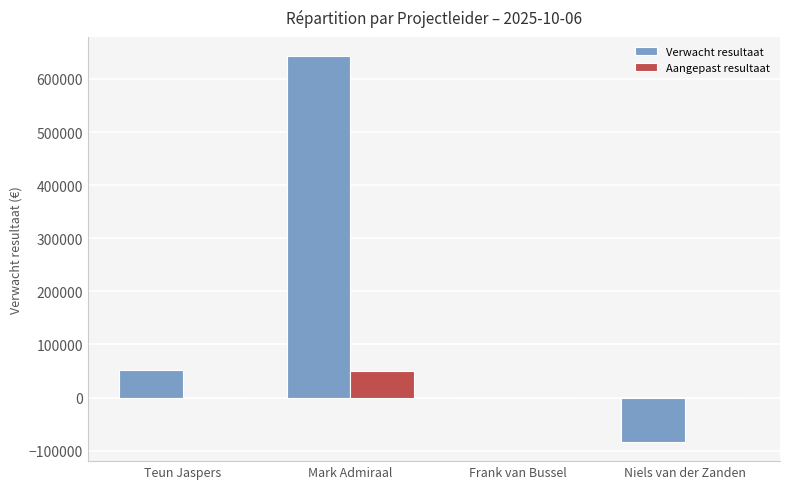

What is the highest value of the Aangepast resultaat series?

50000